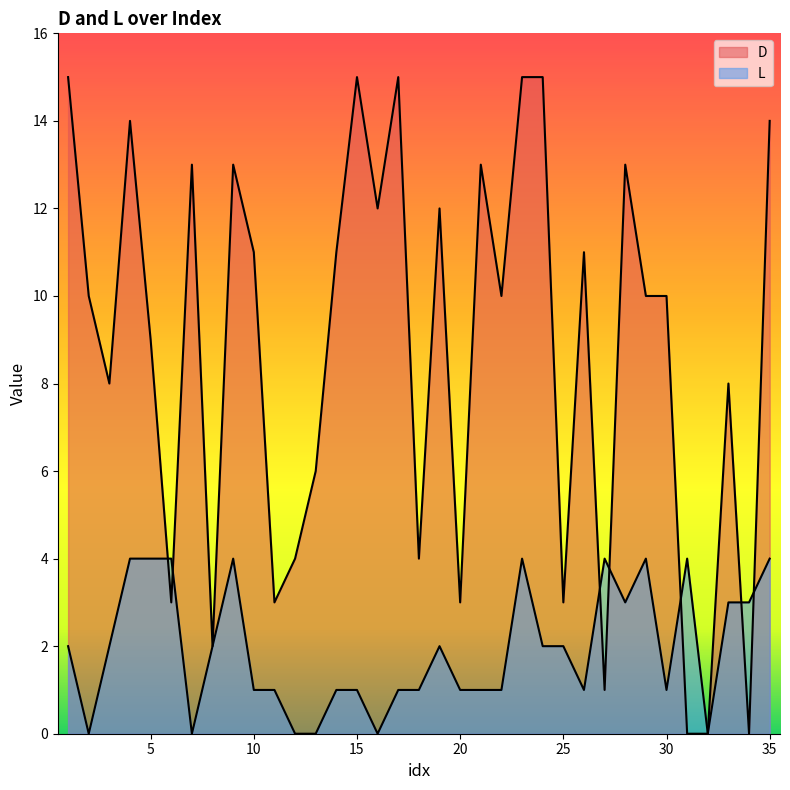

What is the value of the D point at the 5th from the left?

9